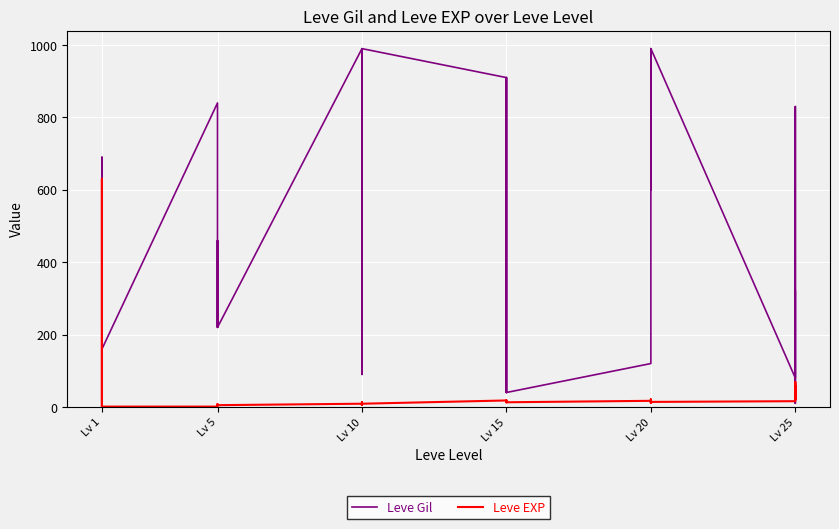

What is the label of the 11th point from the right?

25